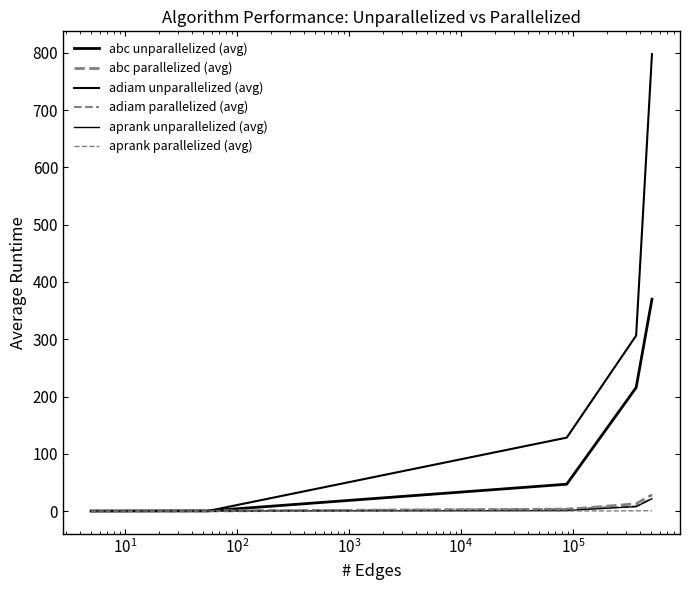

How many lines are shown in the chart?

6